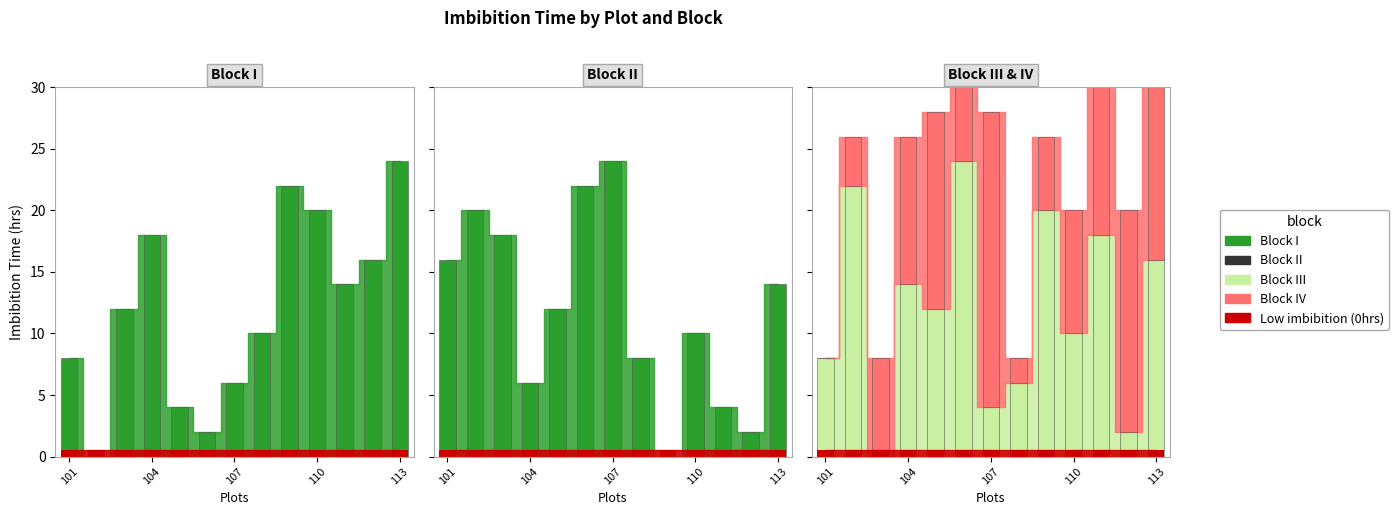

Which category has the highest value in the Block I series?

113